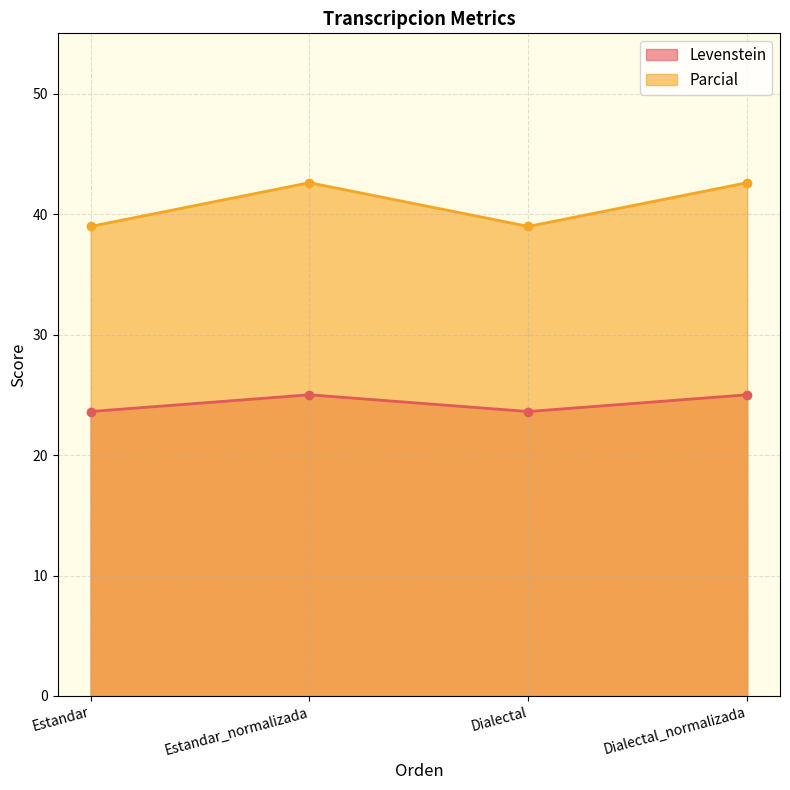

True or false: Levenstein and Parcial cross at least once.

False